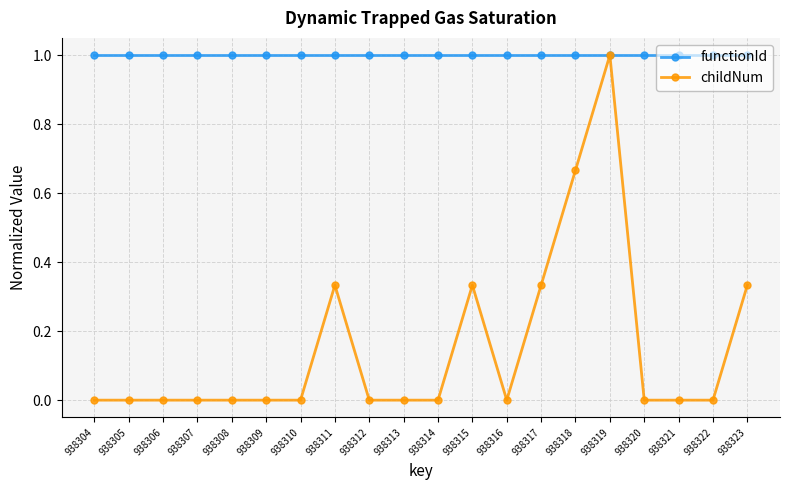

What is the lowest value of the functionId series?

1.0